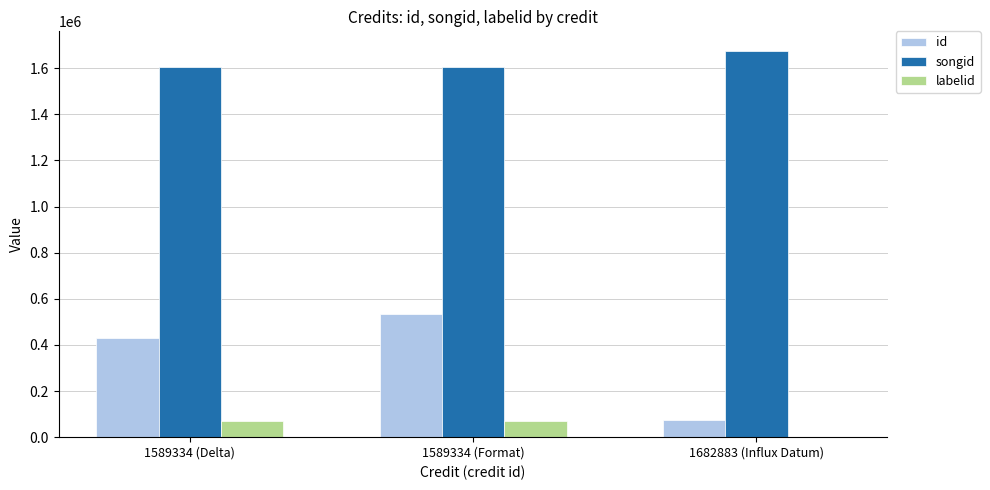

What is the total value across all series at 1682883 (Influx Datum)?

1753891